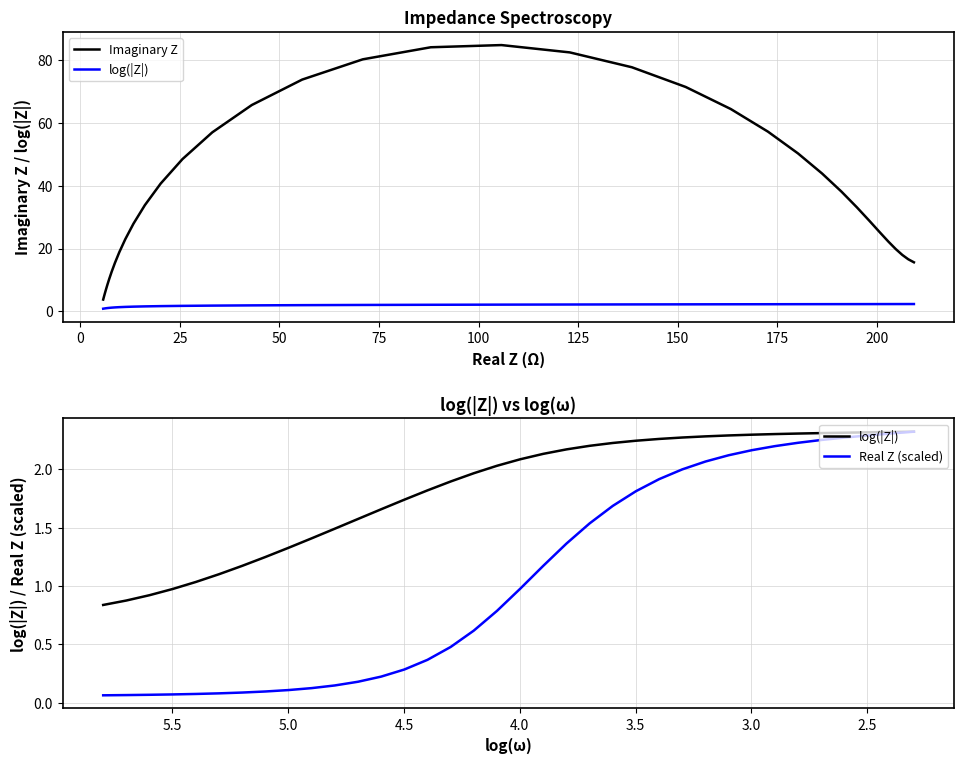

How many data points does each series have?

36